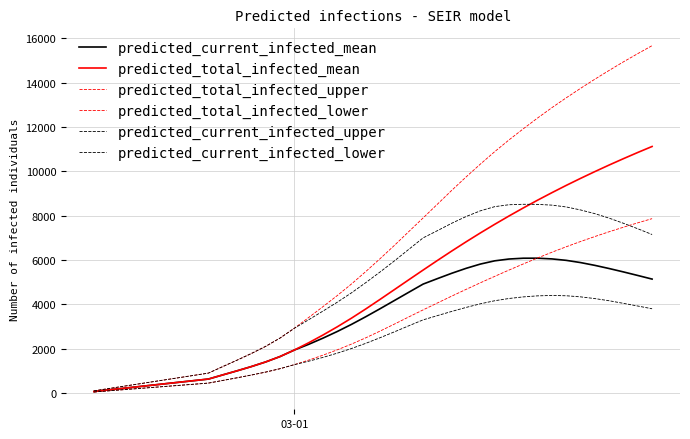

Is this an area chart (filled region under the line)?

No